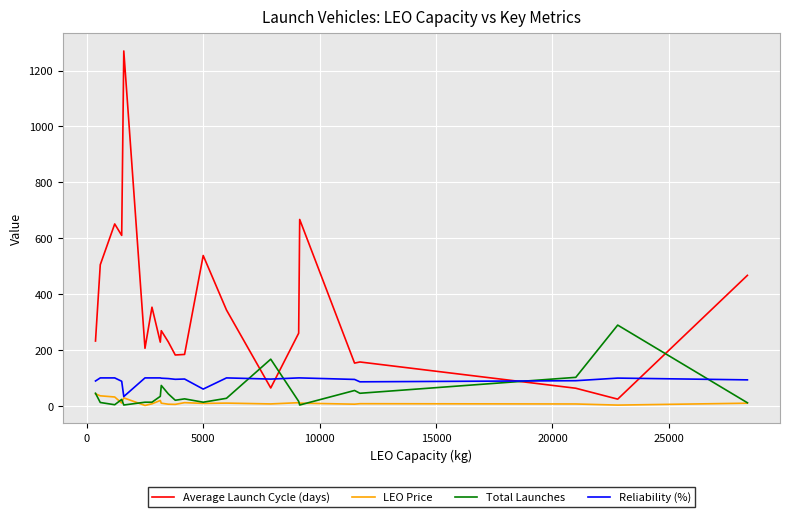

Which series has the widest spread of values?

Average Launch Cycle (days)